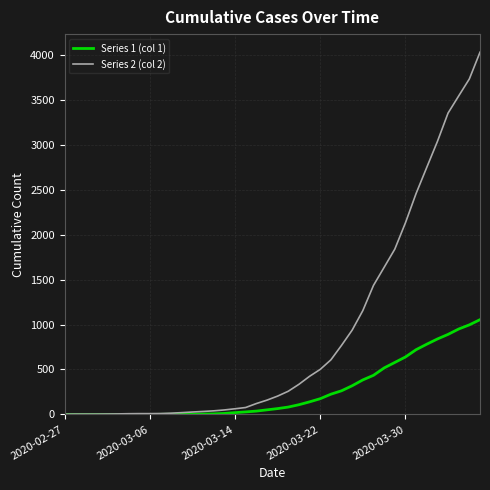

Rank the series by their average value, from highest to lowest.

Series 2 (col 2), Series 1 (col 1)